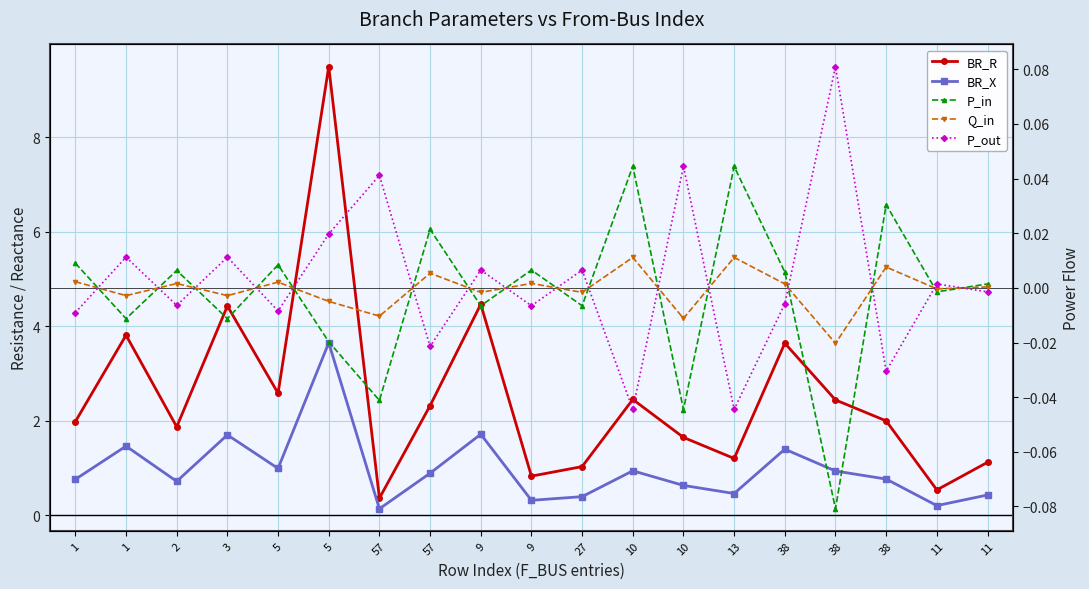

Where is P_out nearest to the value 0?

11